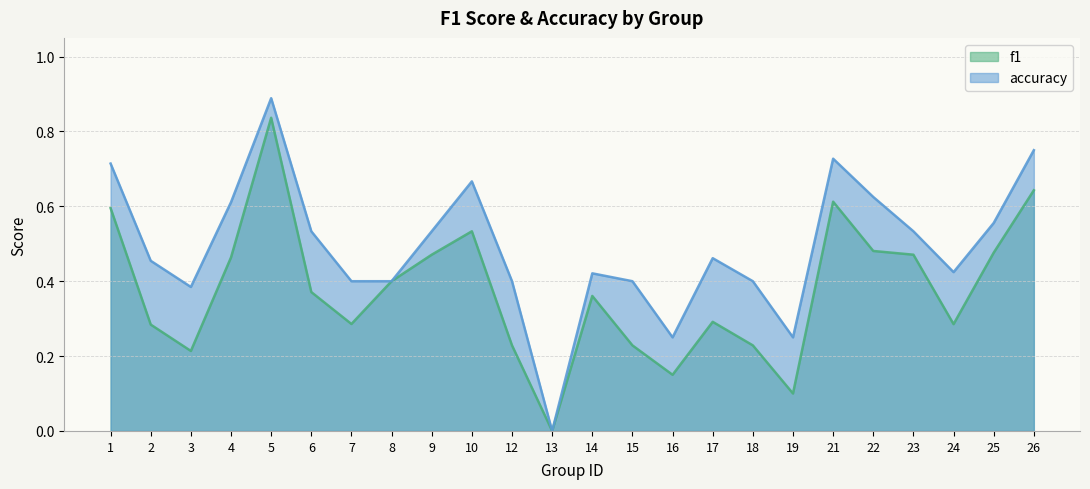

The accuracy series shows 0.5 at 2. True or false?

True